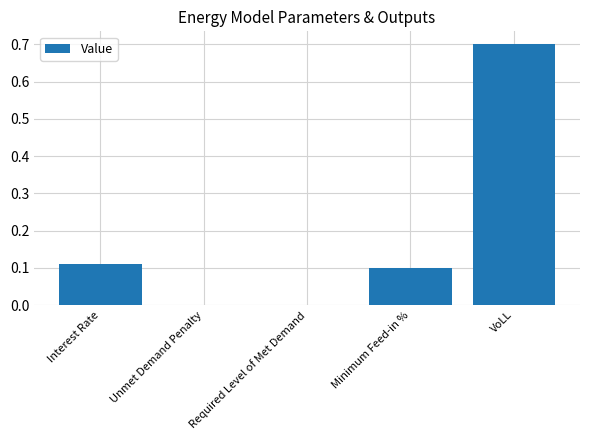

Between VoLL and Required Level of Met Demand, which is larger?

VoLL